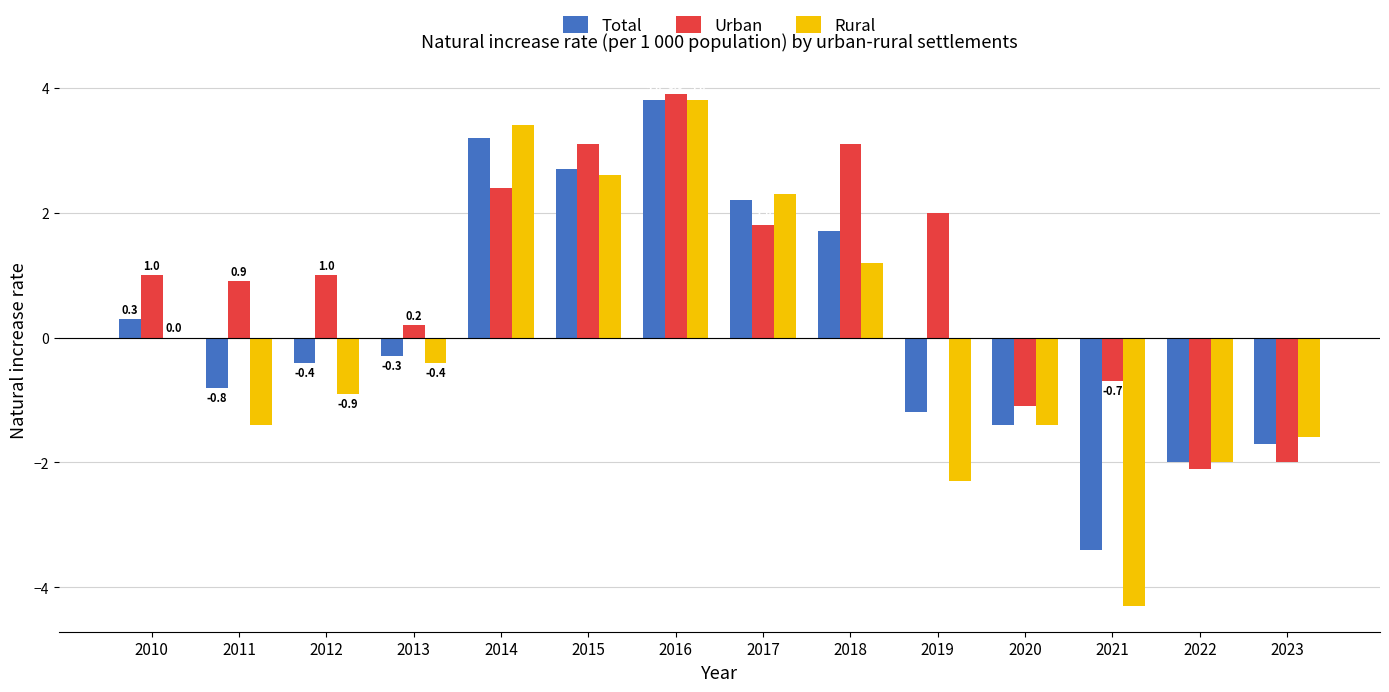

At which label is Rural closest to 0?

2010